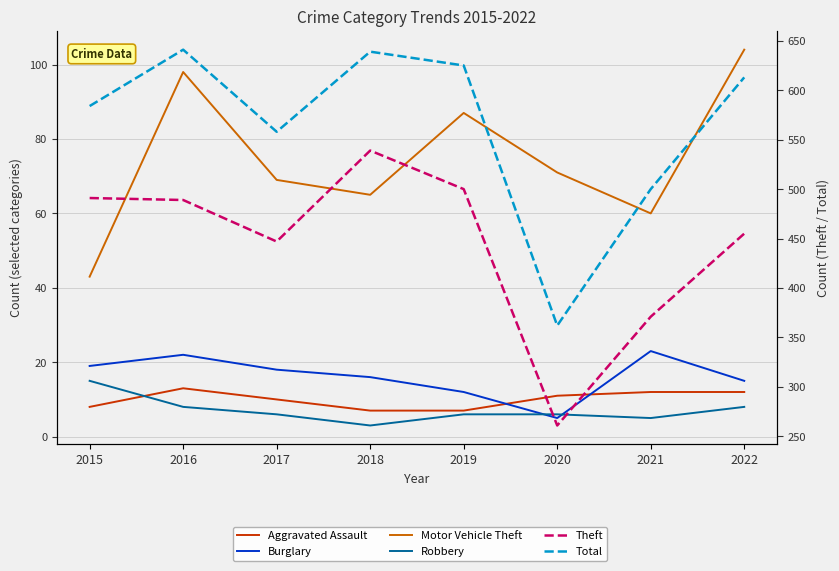

Which series changed the most between 2019 and 2021?

Theft